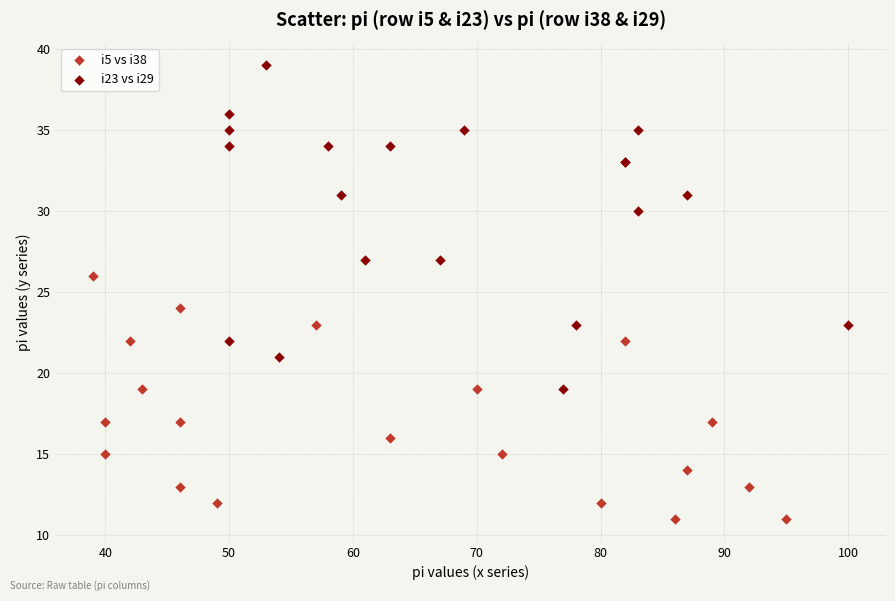

What are all the series names shown in the legend?

i5 vs i38, i23 vs i29